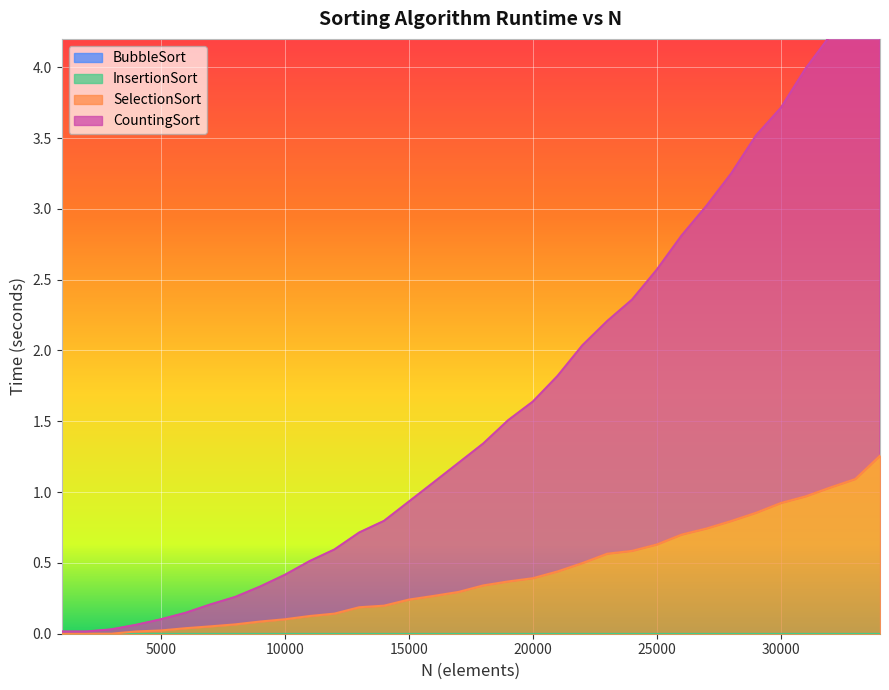

True or false: SelectionSort has more than 2 interior local peaks.

False